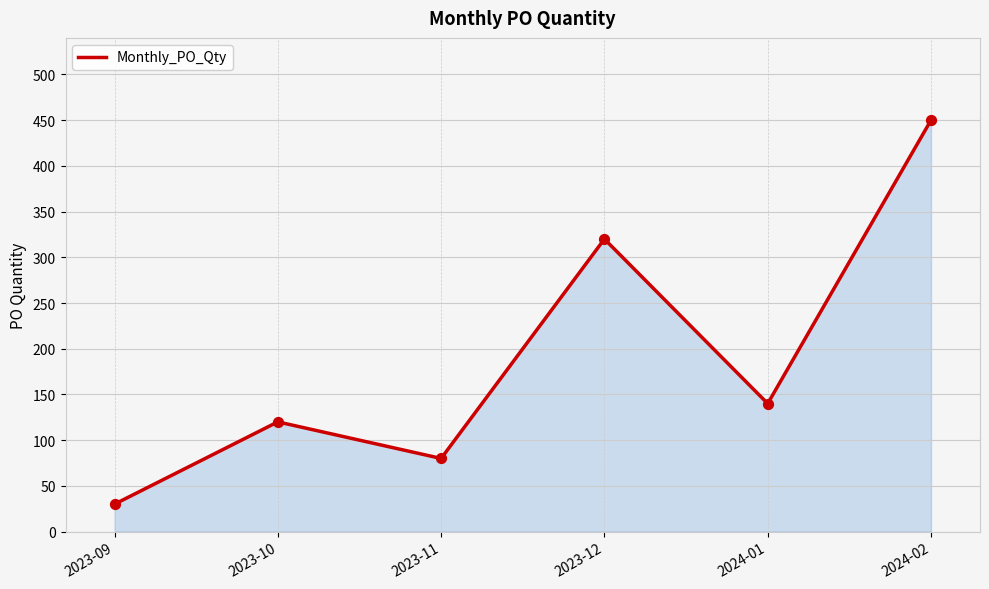

Approximately how many times larger is the value at 2024-02 compared to 2023-09?

15.0